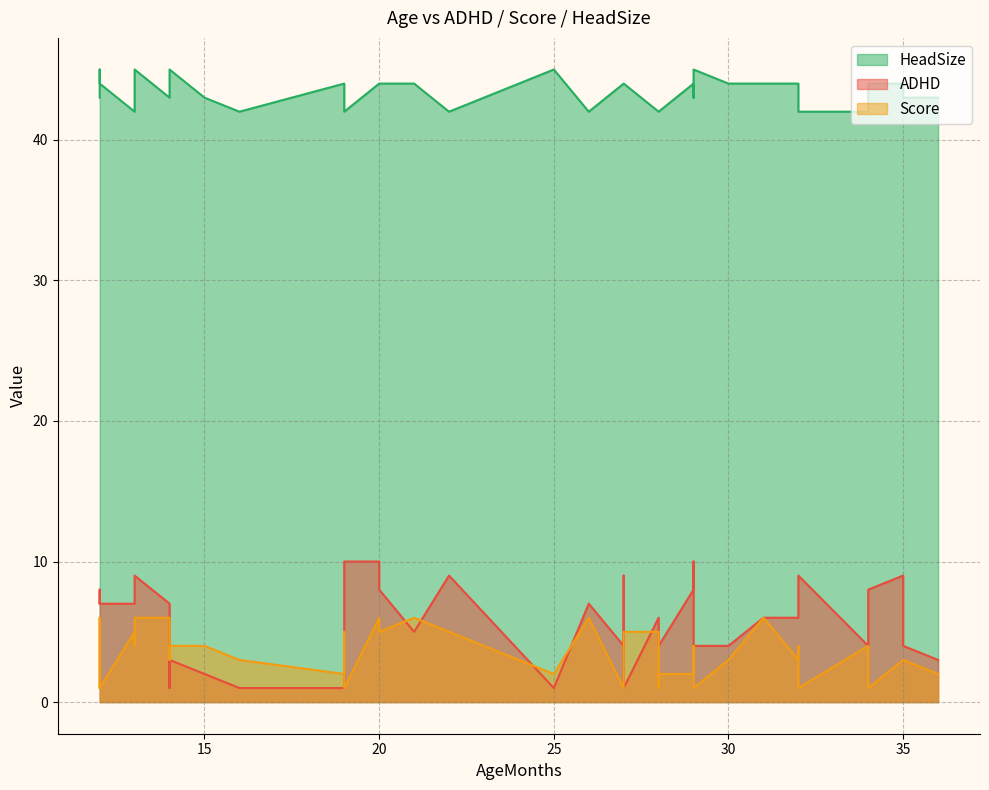

At which category is the sum across all series the highest?

13